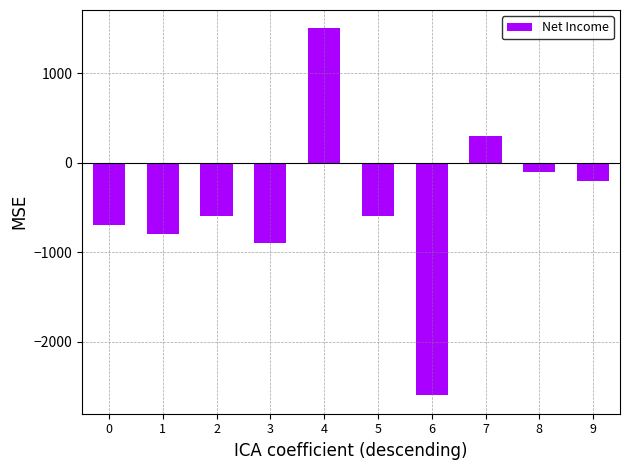

True or false: the data shows -342 at 9.

False